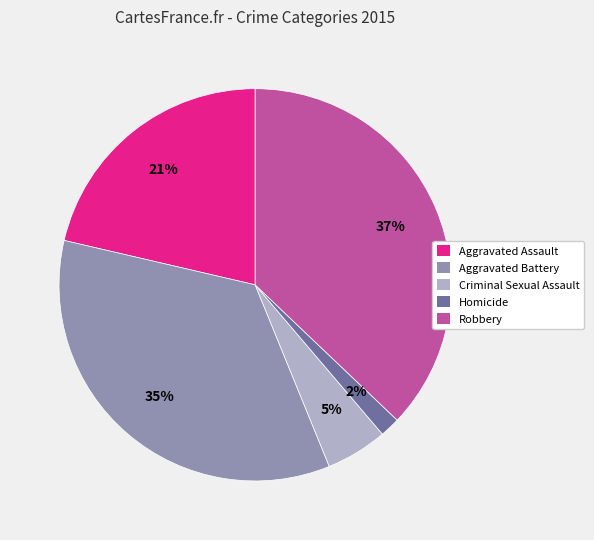

Is the sum of Robbery and Criminal Sexual Assault greater than half?

No